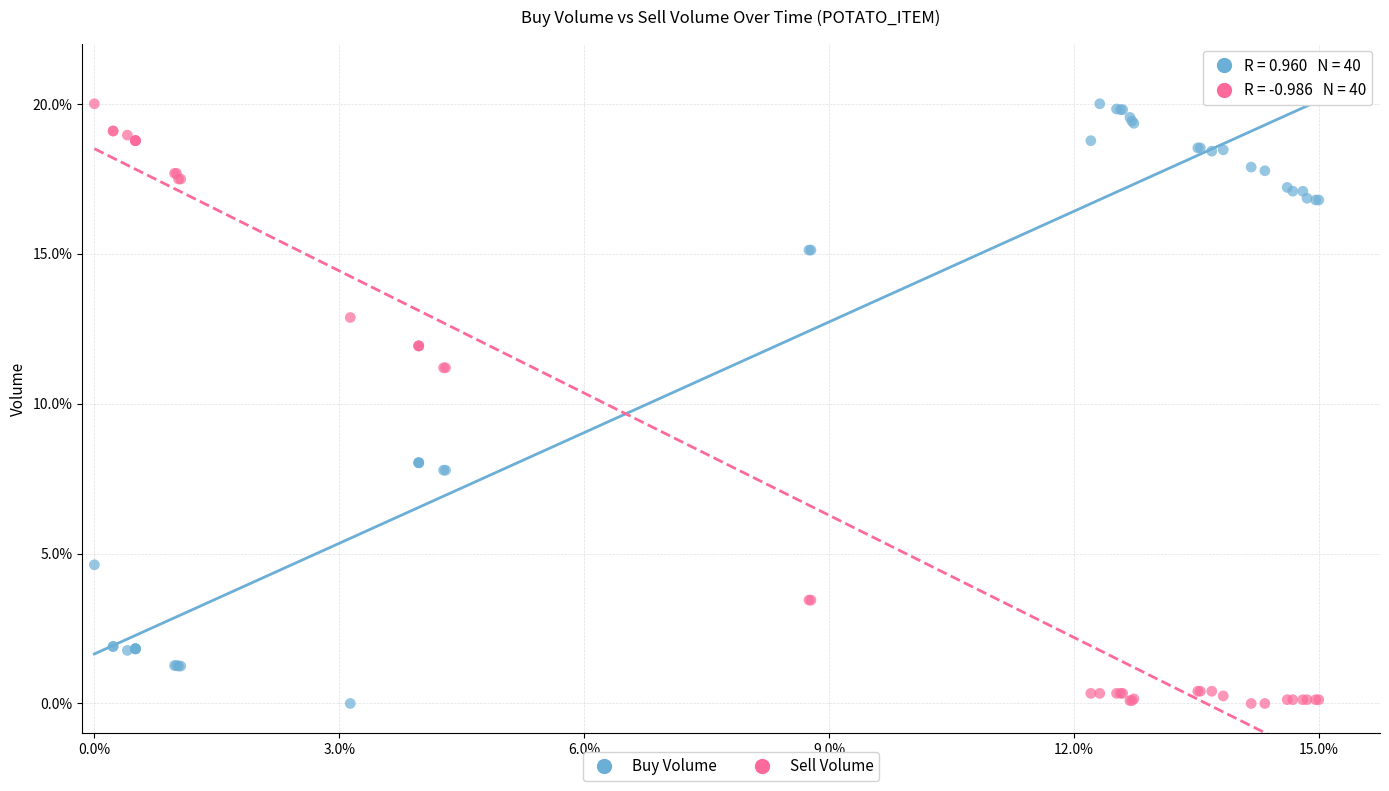

What is the X range (max minus min) for the scatter plot?

1.0